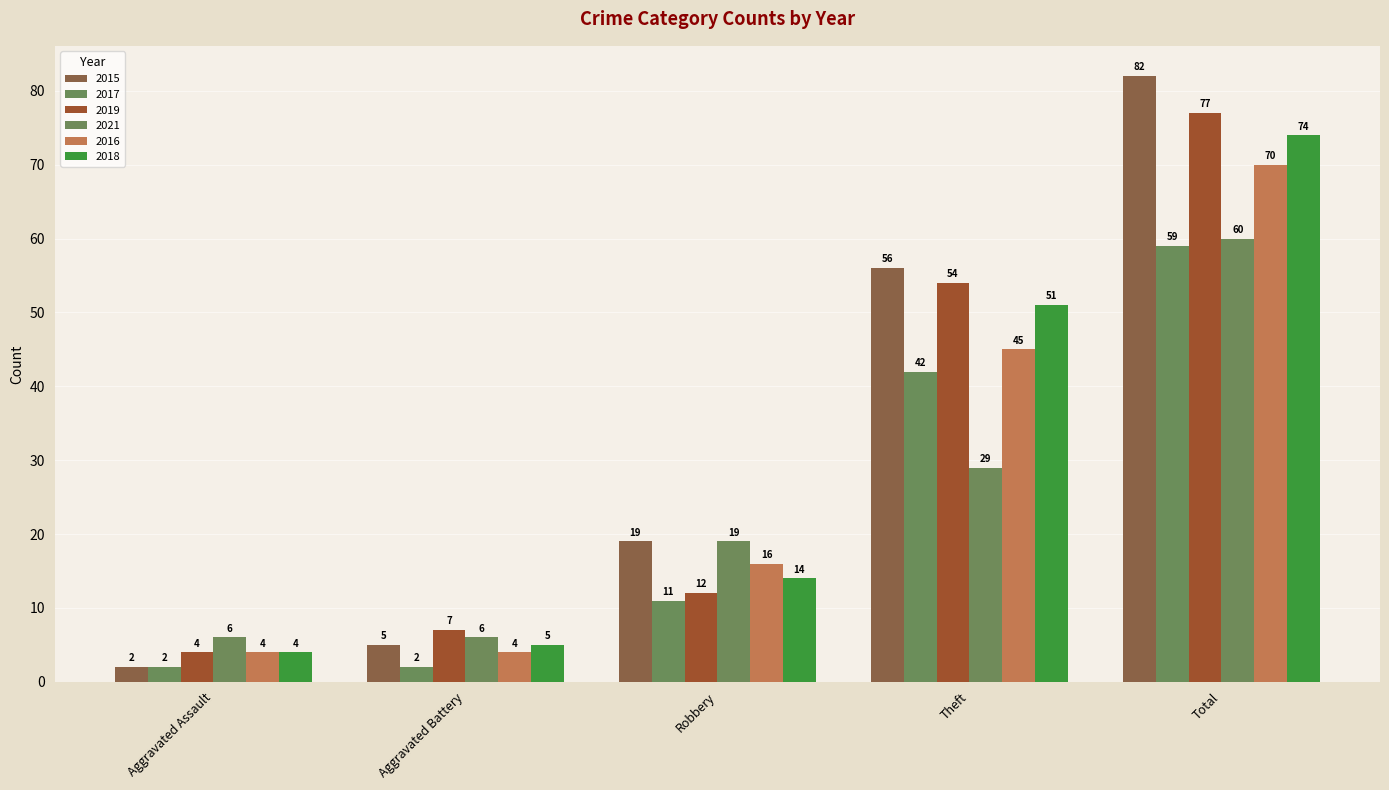

What is the lowest value of the 2017 series?

2